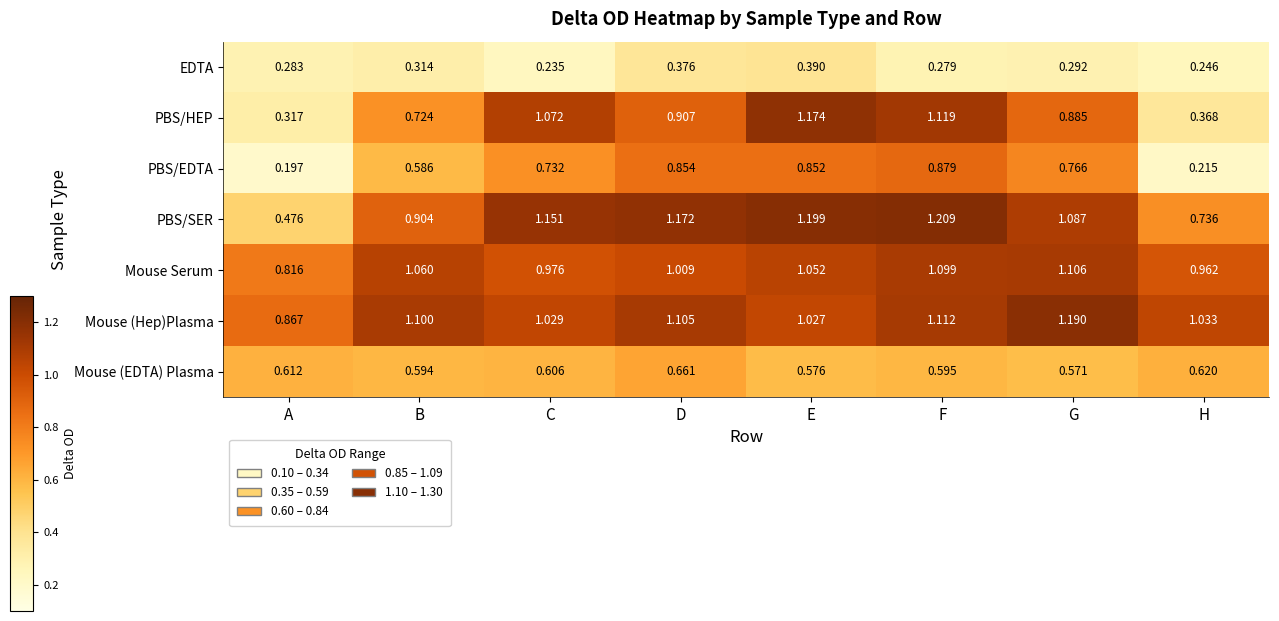

Which series has the widest spread of values?

PBS/HEP